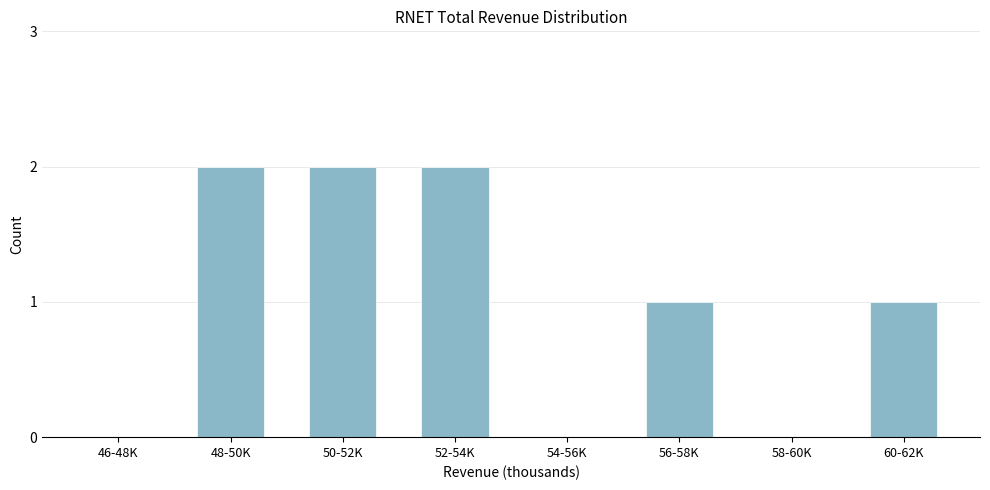

Reading left to right, transcribe all the data shown in this chart.

46-48K=0	48-50K=2	50-52K=2	52-54K=2	54-56K=0	56-58K=1	58-60K=0	60-62K=1